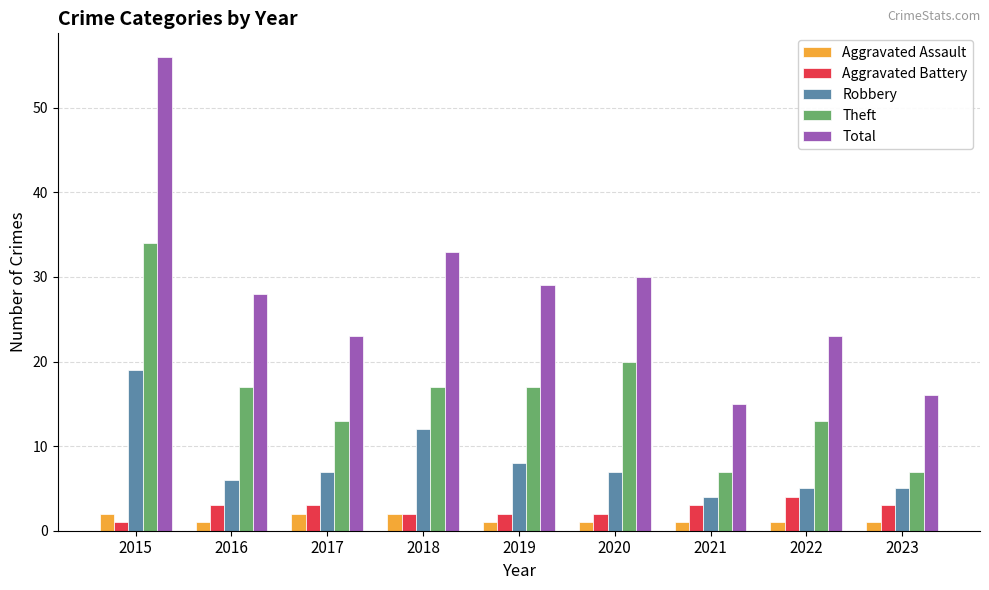

What is the difference between the highest and lowest values at 2019?

28